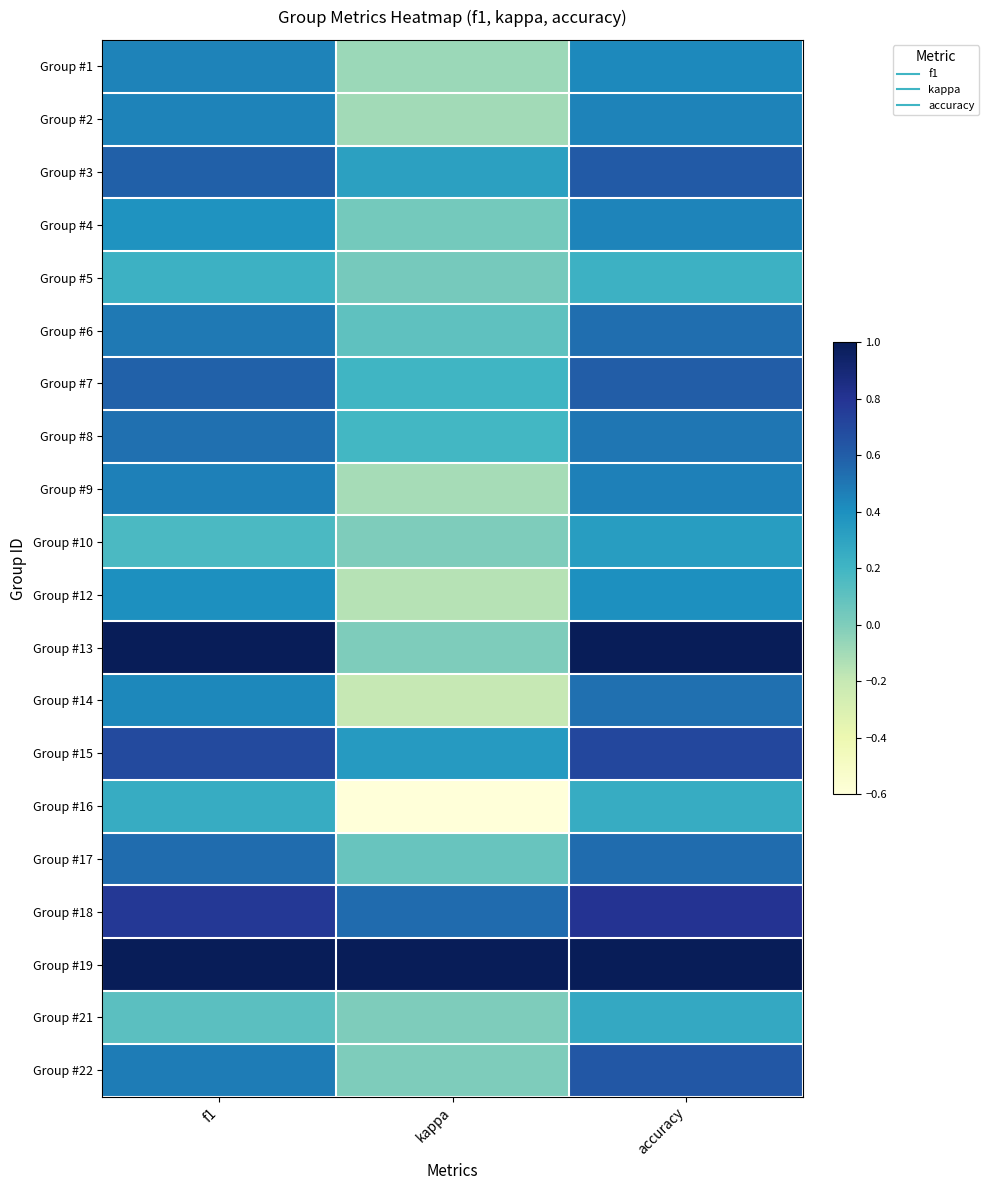

At f1, list the series in order from smallest to largest.

Group #21, Group #10, Group #5, Group #16, Group #4, Group #12, Group #14, Group #1, Group #2, Group #9, Group #22, Group #6, Group #8, Group #17, Group #7, Group #3, Group #15, Group #18, Group #13, Group #19